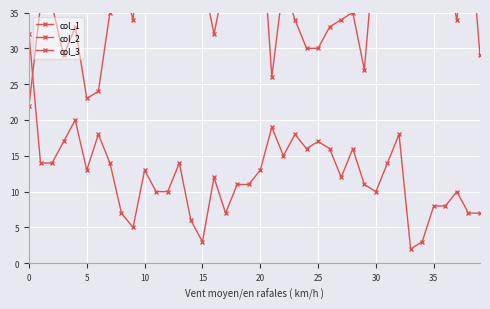

Where is col_2 nearest to the value 17?

15